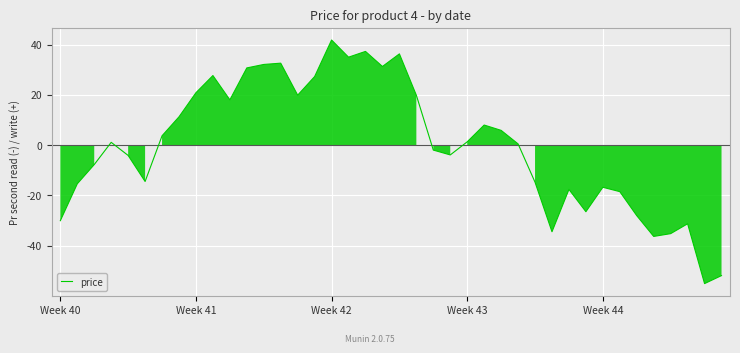

What is the difference between the maximum and minimum values?

97.0